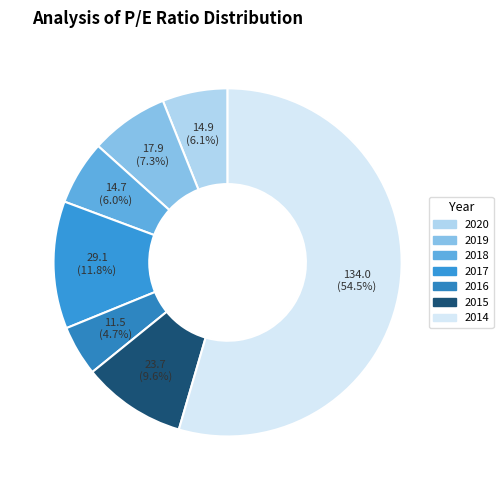

To the nearest percent, what percentage of the pie is 2017?

12%